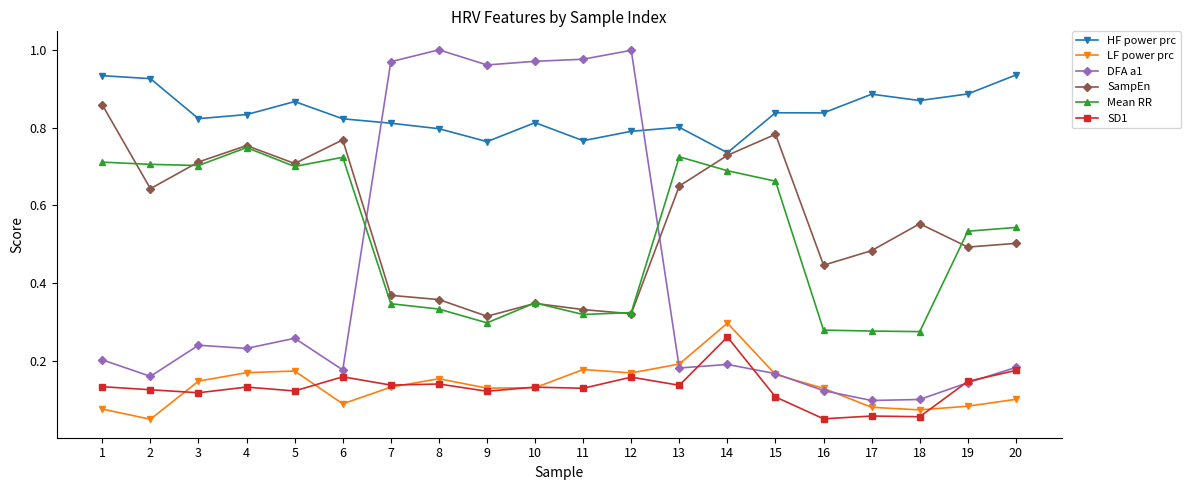

The SD1 series shows 0.1 at 8. True or false?

True